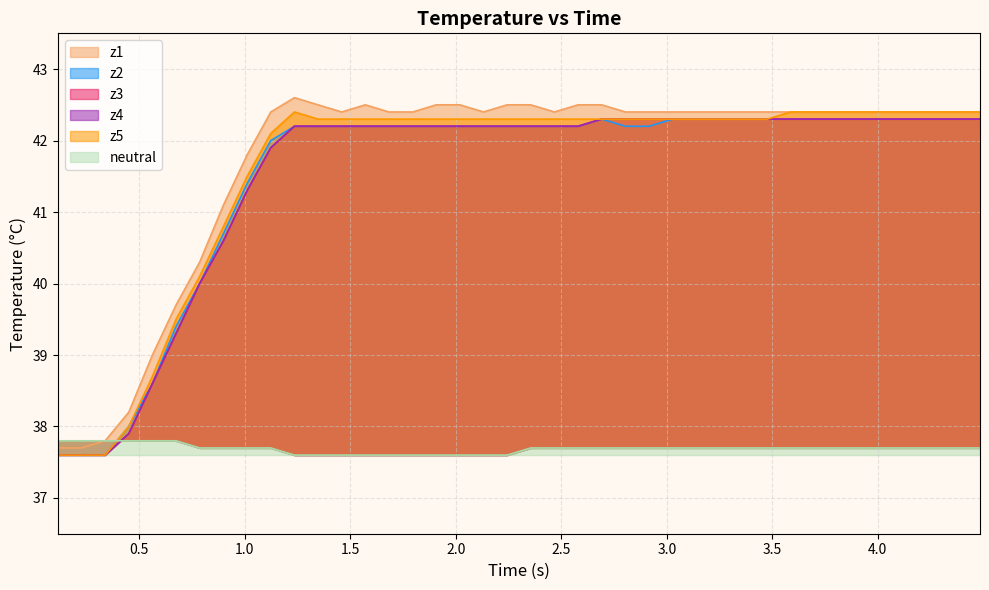

Reading left to right, what are all the values shown in this chart?

neutral: 37.8	37.8	37.8	37.8	37.8	37.8	37.7	37.7	37.7	37.7	37.6	37.6	37.6	37.6	37.6	37.6	37.6	37.6	37.6	37.6	37.7	37.7	37.7	37.7	37.7	37.7	37.7	37.7	37.7	37.7	37.7	37.7	37.7	37.7	37.7	37.7	37.7	37.7	37.7	37.7
z1: 37.7	37.7	37.8	38.2	39.0	39.7	40.3	41.1	41.8	42.4	42.6	42.5	42.4	42.5	42.4	42.4	42.5	42.5	42.4	42.5	42.5	42.4	42.5	42.5	42.4	42.4	42.4	42.4	42.4	42.4	42.4	42.4	42.4	42.4	42.4	42.4	42.4	42.4	42.4	42.4
z2: 37.6	37.6	37.6	38.0	38.6	39.4	40.0	40.7	41.4	42.0	42.2	42.2	42.2	42.2	42.2	42.2	42.2	42.2	42.2	42.2	42.2	42.2	42.2	42.3	42.2	42.2	42.3	42.3	42.3	42.3	42.3	42.3	42.3	42.3	42.3	42.3	42.3	42.3	42.3	42.3
z3: 37.6	37.6	37.6	37.9	38.6	39.3	40.0	40.6	41.3	41.9	42.2	42.2	42.2	42.2	42.2	42.2	42.2	42.2	42.2	42.2	42.2	42.2	42.2	42.3	42.3	42.3	42.3	42.3	42.3	42.3	42.3	42.3	42.3	42.3	42.3	42.3	42.3	42.3	42.3	42.3
z4: 37.6	37.6	37.6	37.9	38.6	39.3	40.0	40.6	41.3	41.9	42.2	42.2	42.2	42.2	42.2	42.2	42.2	42.2	42.2	42.2	42.2	42.2	42.2	42.3	42.3	42.3	42.3	42.3	42.3	42.3	42.3	42.3	42.3	42.3	42.3	42.3	42.3	42.3	42.3	42.3
z5: 37.6	37.6	37.6	38.0	38.7	39.5	40.1	40.8	41.5	42.1	42.4	42.3	42.3	42.3	42.3	42.3	42.3	42.3	42.3	42.3	42.3	42.3	42.3	42.3	42.3	42.3	42.3	42.3	42.3	42.3	42.3	42.4	42.4	42.4	42.4	42.4	42.4	42.4	42.4	42.4